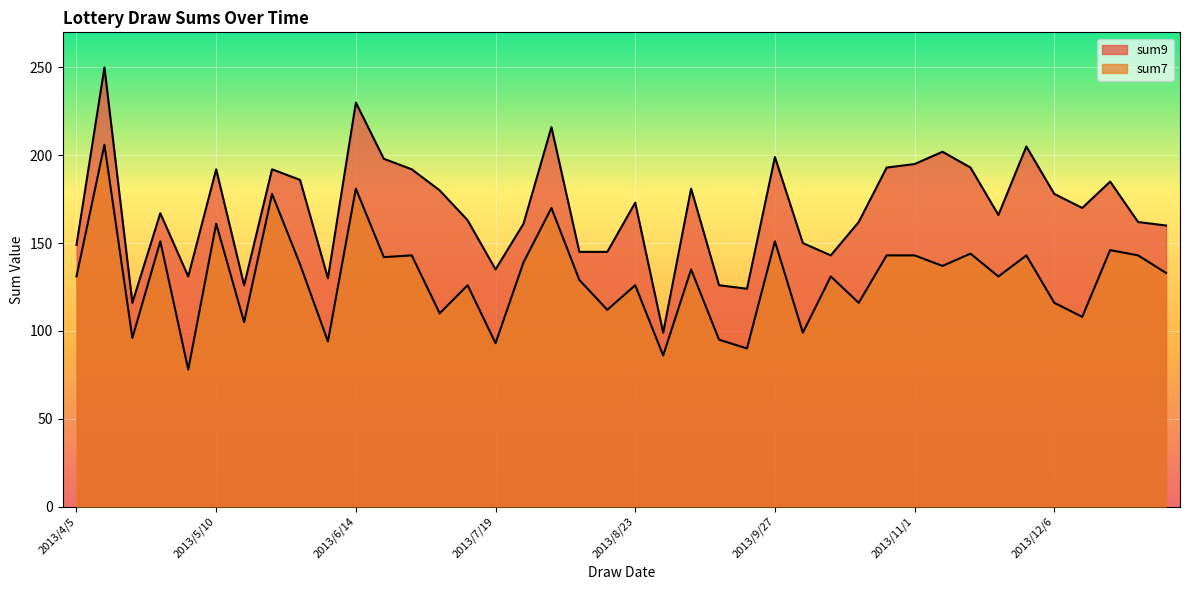

What is the smallest value displayed?

78